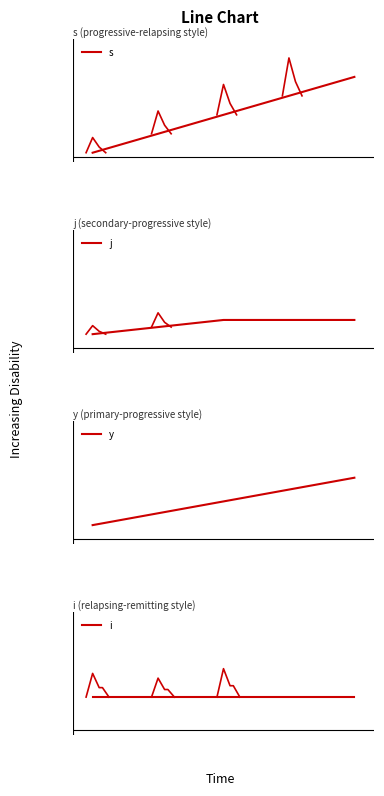

What is the greatest value displayed?

0.8